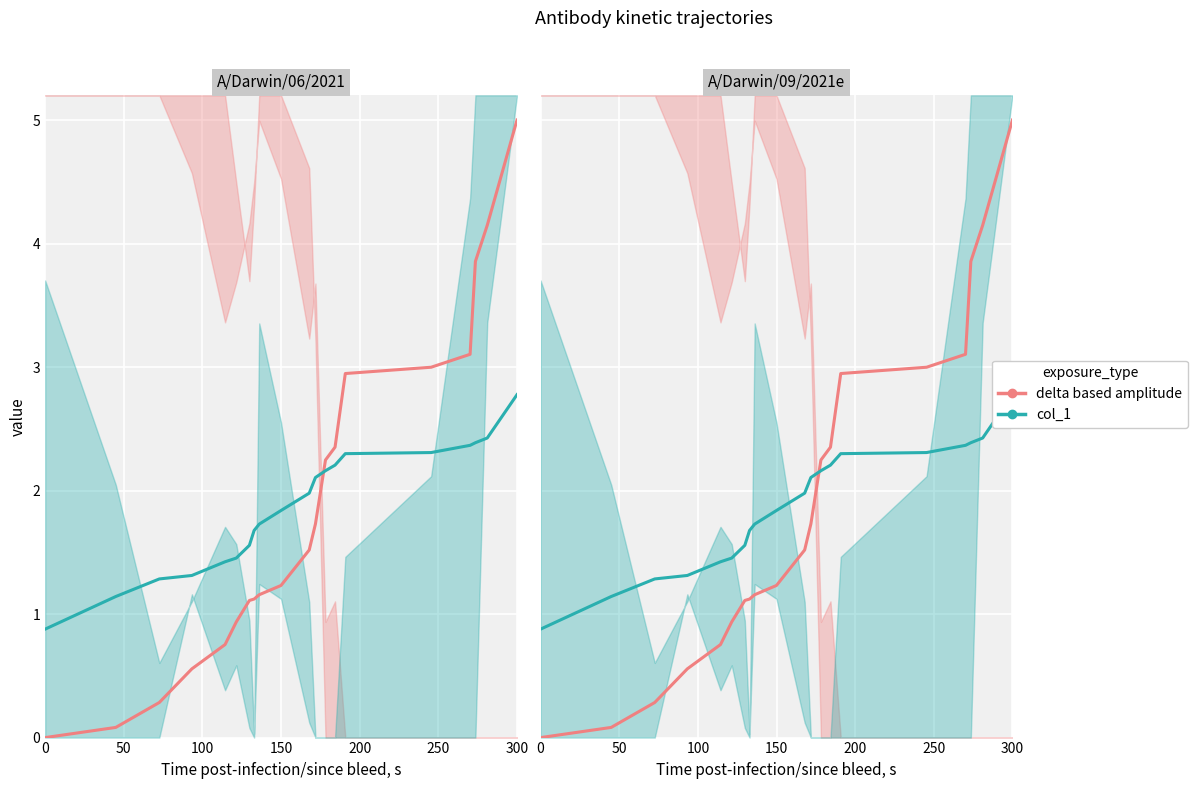

What are all the series names shown in the legend?

delta based amplitude, col_1